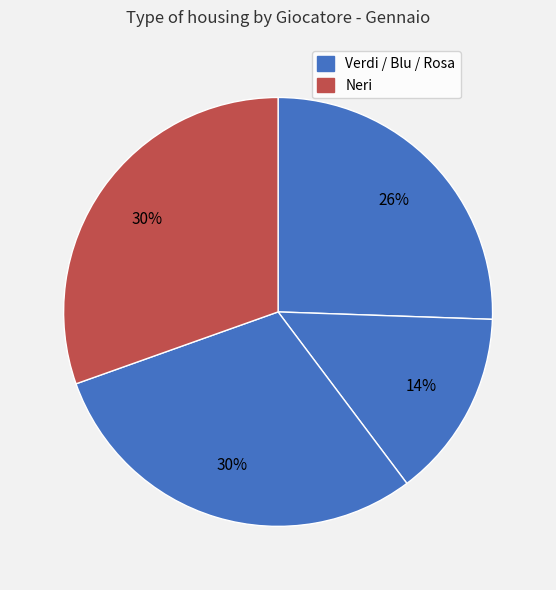

How many slices are in this pie chart?

4